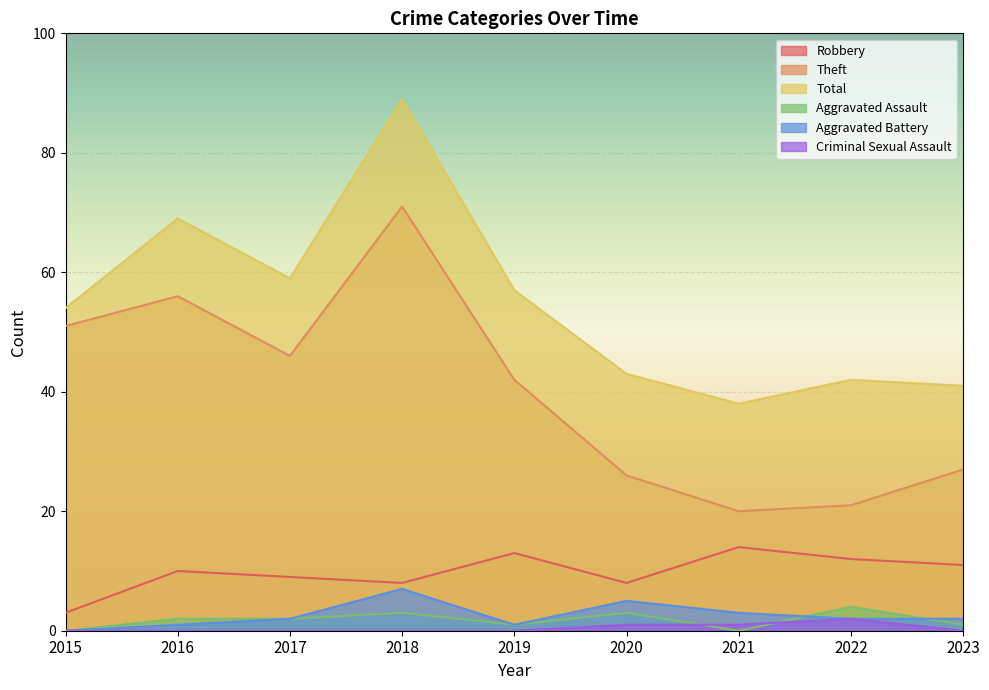

At which label is Aggravated Battery closest to 3?

2021